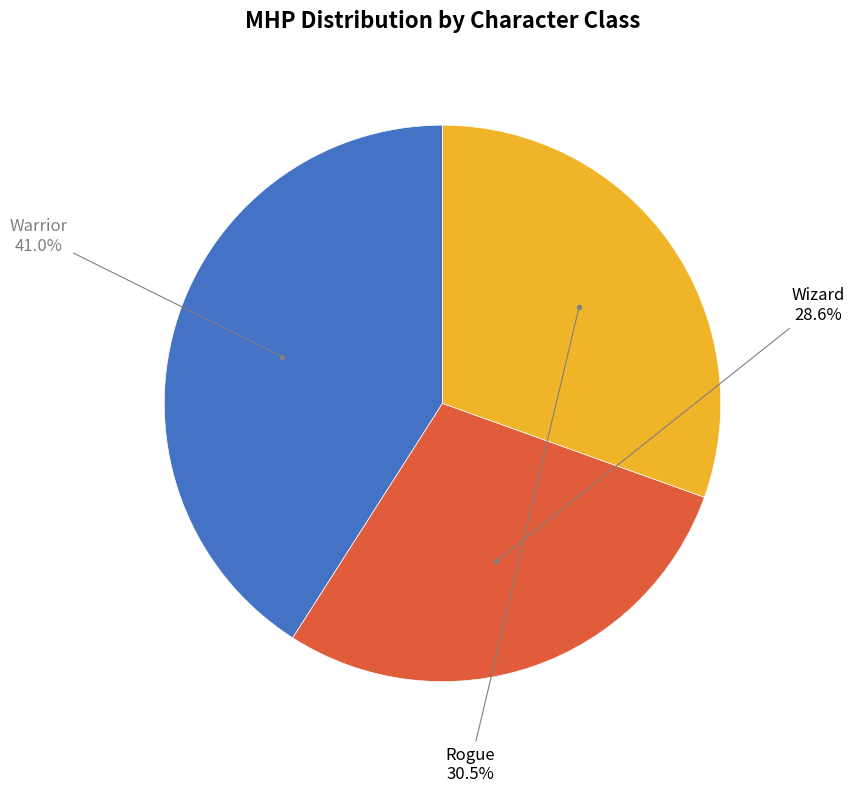

True or false: Wizard accounts for 29% of the total.

True